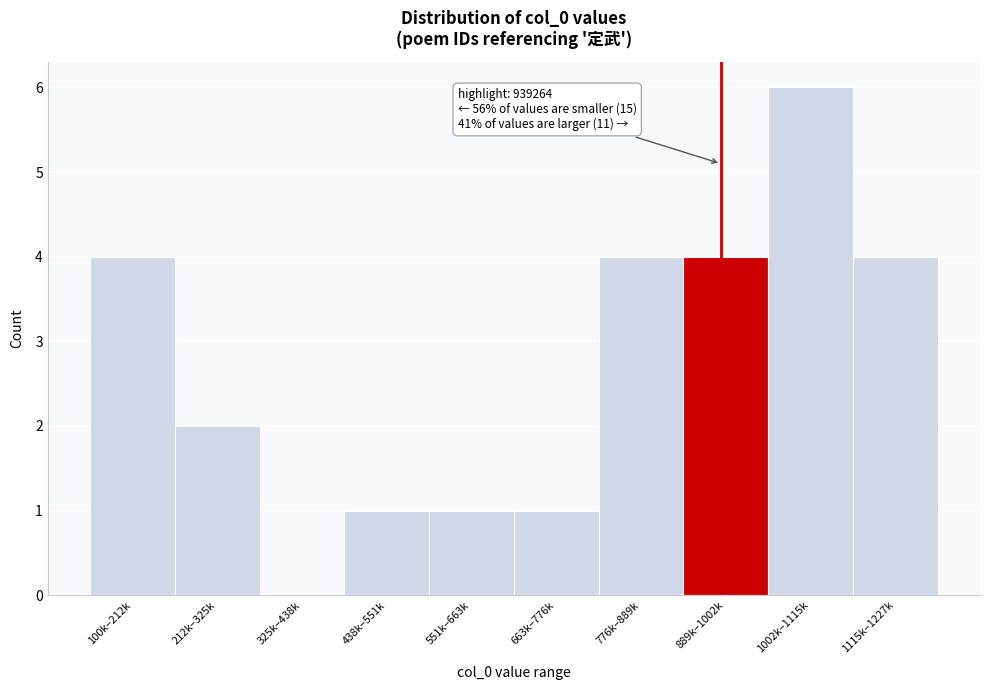

Reading right to left, transcribe all the data shown in this chart.

1115k–1227k=4	1002k–1115k=6	889k–1002k=4	776k–889k=4	663k–776k=1	551k–663k=1	438k–551k=1	325k–438k=0	212k–325k=2	100k–212k=4